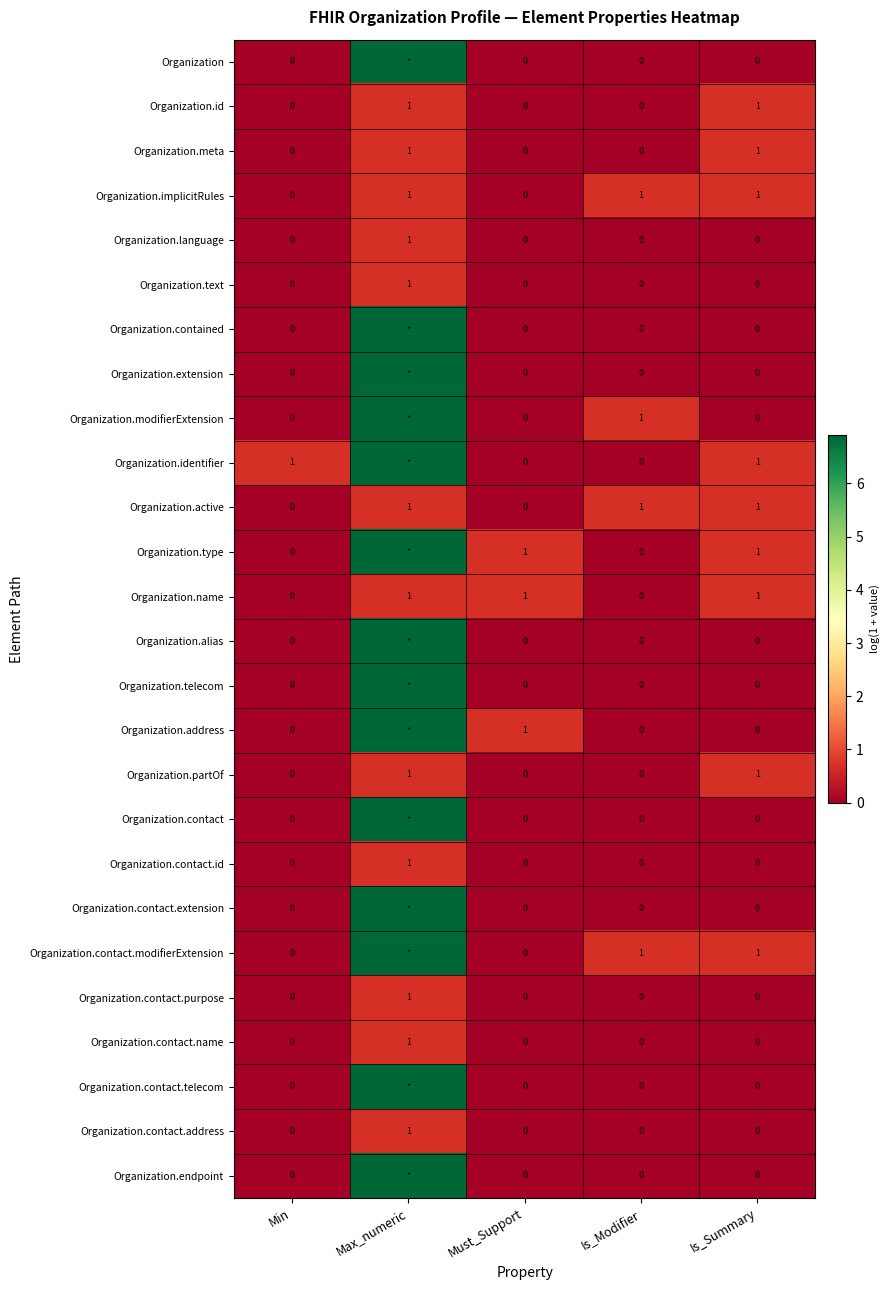

Rank the series by their maximum value, from highest to lowest.

Organization, Organization.contained, Organization.extension, Organization.modifierExtension, Organization.identifier, Organization.type, Organization.alias, Organization.telecom, Organization.address, Organization.contact, Organization.contact.extension, Organization.contact.modifierExtension, Organization.contact.telecom, Organization.endpoint, Organization.id, Organization.meta, Organization.implicitRules, Organization.language, Organization.text, Organization.active, Organization.name, Organization.partOf, Organization.contact.id, Organization.contact.purpose, Organization.contact.name, Organization.contact.address